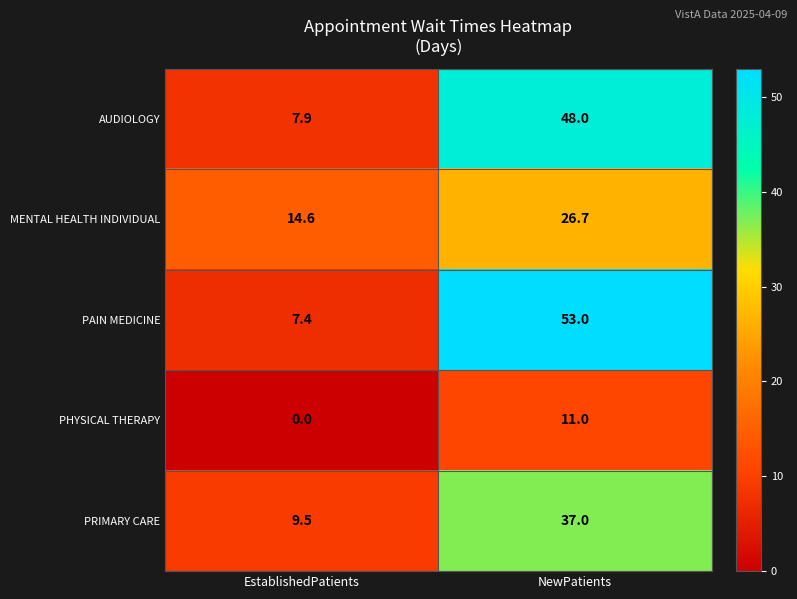

What is the total value across all series at NewPatients?

175.7